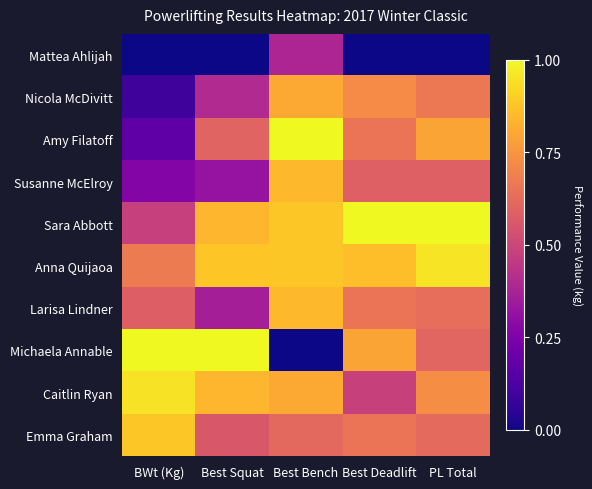

Reading left to right, transcribe all the data shown in this chart.

Mattea Ahlijah: BWt (Kg)=0.0	Best Squat=0.0	Best Bench=0.4	Best Deadlift=0.0	PL Total=0.0
Nicola McDivitt: BWt (Kg)=0.1	Best Squat=0.4	Best Bench=0.8	Best Deadlift=0.7	PL Total=0.7
Amy Filatoff: BWt (Kg)=0.2	Best Squat=0.6	Best Bench=1.0	Best Deadlift=0.7	PL Total=0.8
Susanne McElroy: BWt (Kg)=0.3	Best Squat=0.3	Best Bench=0.8	Best Deadlift=0.6	PL Total=0.6
Sara Abbott: BWt (Kg)=0.5	Best Squat=0.8	Best Bench=0.9	Best Deadlift=1.0	PL Total=1.0
Anna Quijaoa: BWt (Kg)=0.7	Best Squat=0.9	Best Bench=0.9	Best Deadlift=0.9	PL Total=1.0
Larisa Lindner: BWt (Kg)=0.6	Best Squat=0.4	Best Bench=0.8	Best Deadlift=0.7	PL Total=0.6
Michaela Annable: BWt (Kg)=1.0	Best Squat=1.0	Best Bench=0.0	Best Deadlift=0.8	PL Total=0.6
Caitlin Ryan: BWt (Kg)=0.9	Best Squat=0.8	Best Bench=0.8	Best Deadlift=0.5	PL Total=0.7
Emma Graham: BWt (Kg)=0.9	Best Squat=0.6	Best Bench=0.6	Best Deadlift=0.7	PL Total=0.6